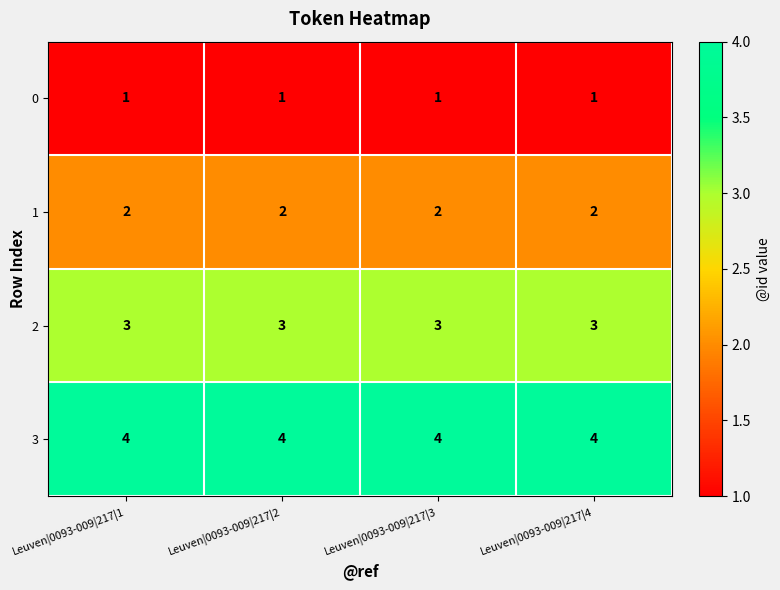

The 2 series shows 5 at Leuven|0093-009|217|4. True or false?

False